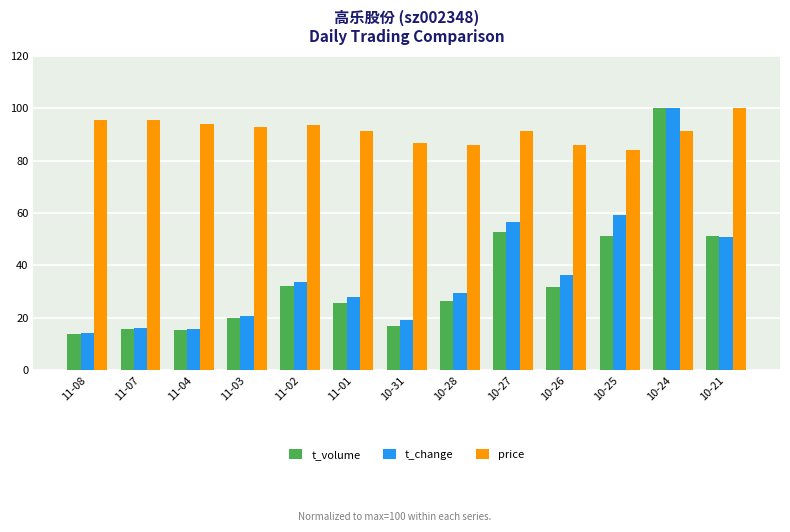

Read the t_volume value at 11-07.

15.7